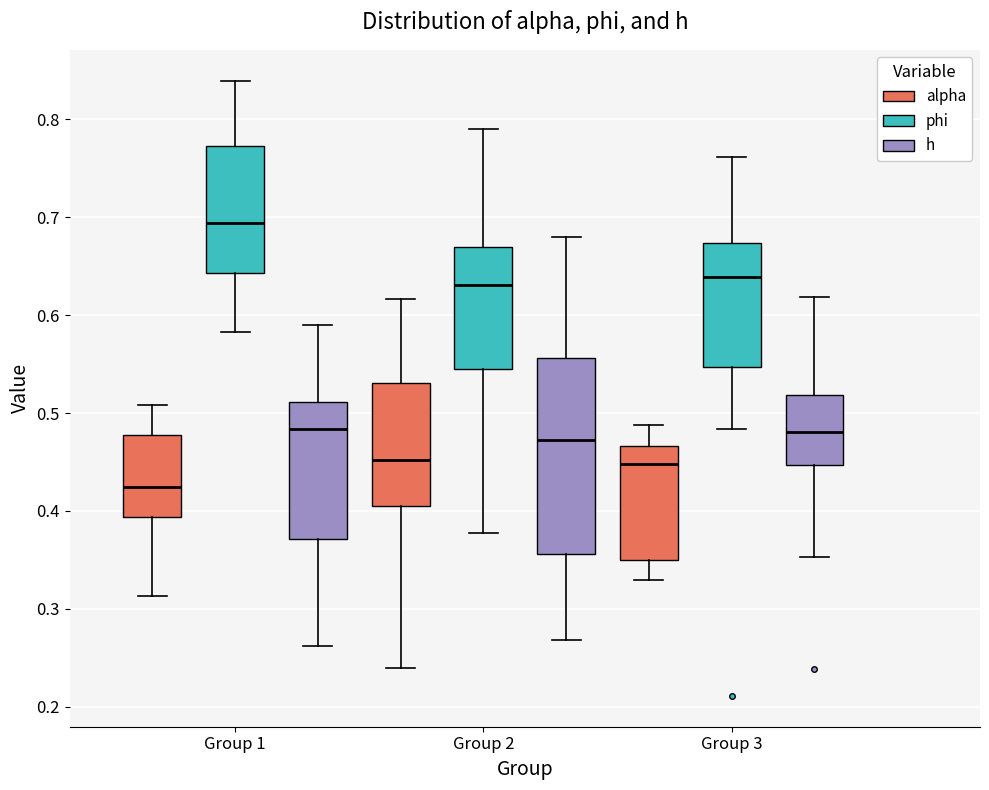

Where does the median line of the box for Group 3 (alpha) sit on the y-axis? The values are not printed on the chart, so give them approximately, as read against the axis.

0.45